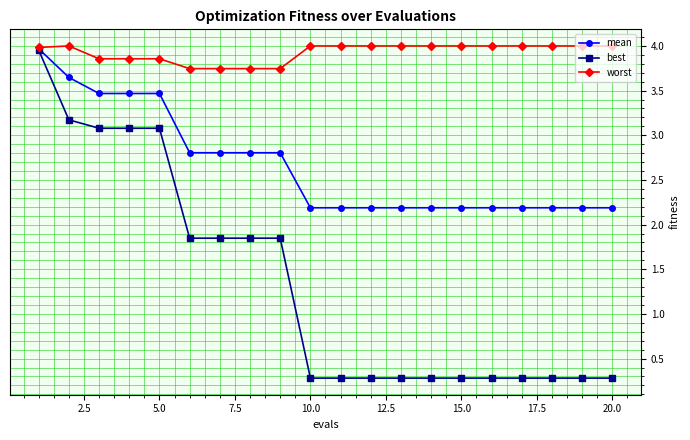

How many mean values are between 2 and 3?

15